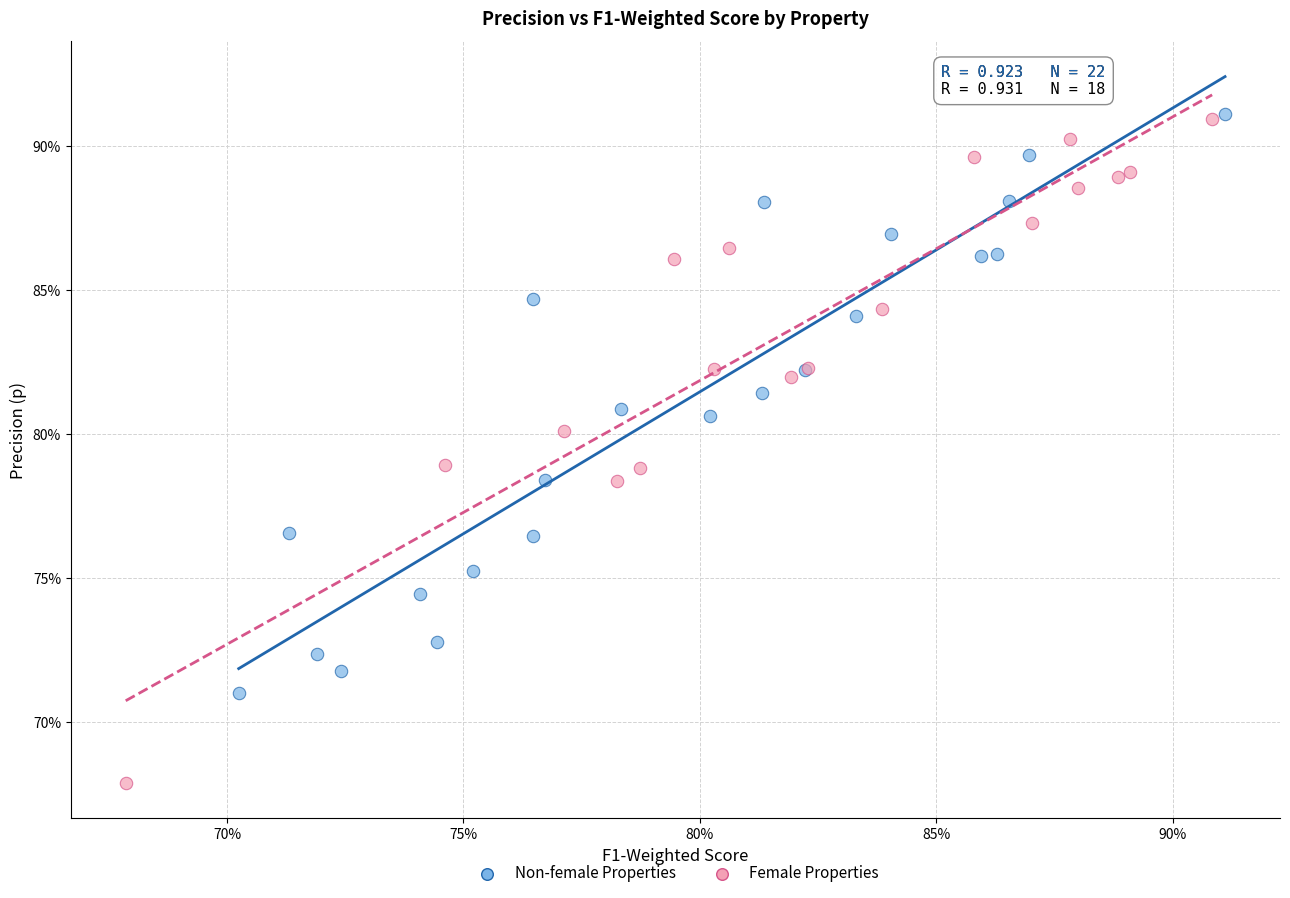

What are all the series names shown in the legend?

Non-female Properties, Female Properties